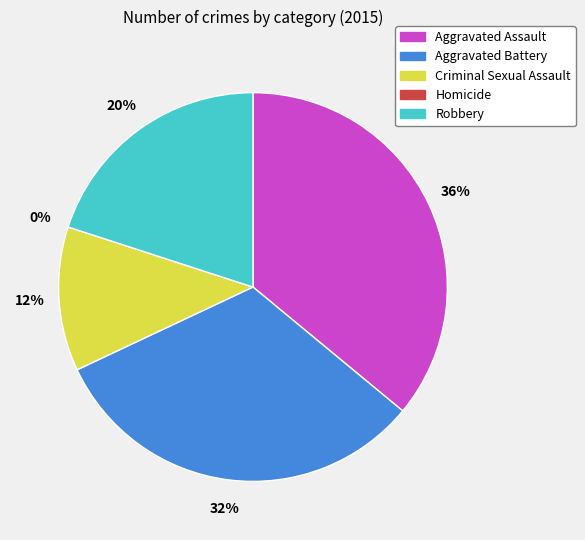

True or false: Aggravated Assault accounts for 28% of the total.

False